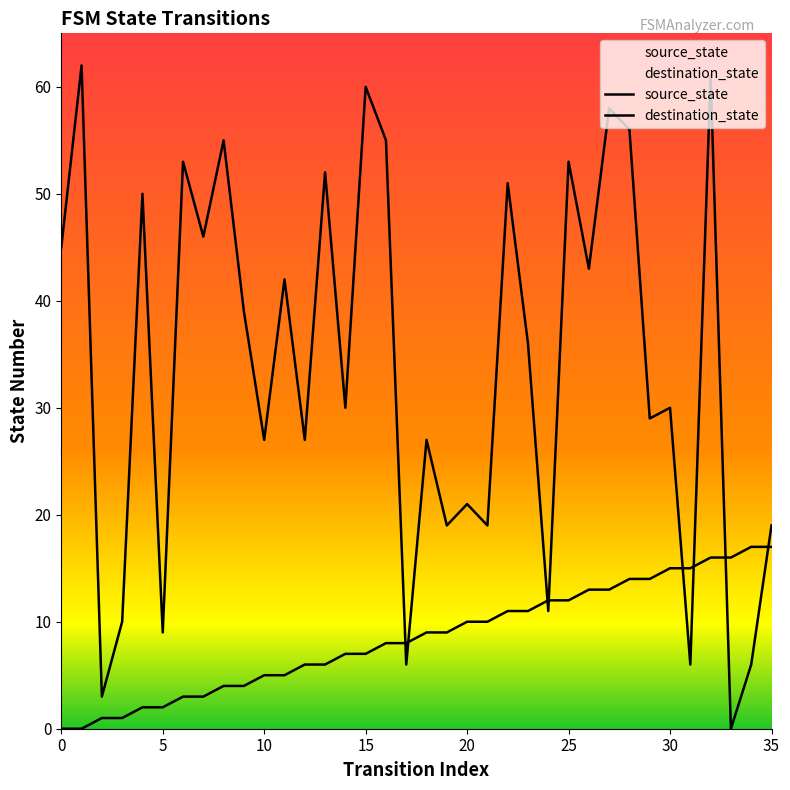

Reading left to right, what are all the values shown in this chart?

source_state: 0=0	1=0	2=1	3=1	4=2	5=2	6=3	7=3	8=4	9=4	10=5	11=5	12=6	13=6	14=7	15=7	16=8	17=8	18=9	19=9	20=10	21=10	22=11	23=11	24=12	25=12	26=13	27=13	28=14	29=14	30=15	31=15	32=16	33=16	34=17	35=17
destination_state: 0=45	1=62	2=3	3=10	4=50	5=9	6=53	7=46	8=55	9=39	10=27	11=42	12=27	13=52	14=30	15=60	16=55	17=6	18=27	19=19	20=21	21=19	22=51	23=36	24=11	25=53	26=43	27=58	28=56	29=29	30=30	31=6	32=61	33=0	34=6	35=19